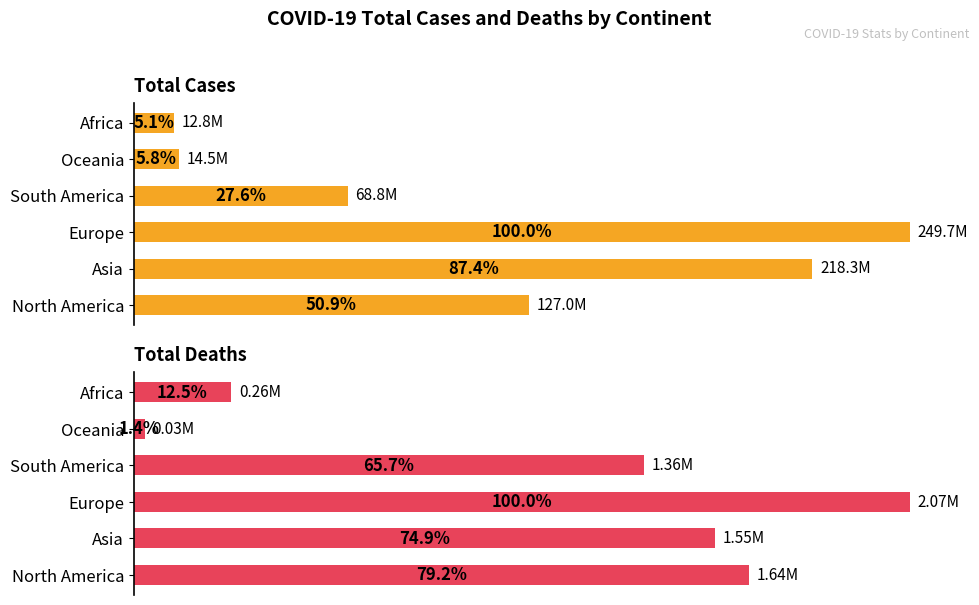

How many values in the Total Cases series are below 50?

3